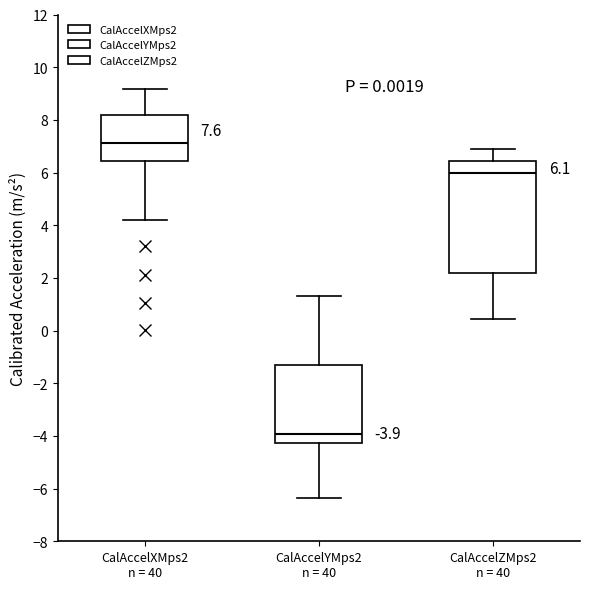

Which box is the tallest, from its lower edge to its upper edge?

CalAccelZMps2 n = 40